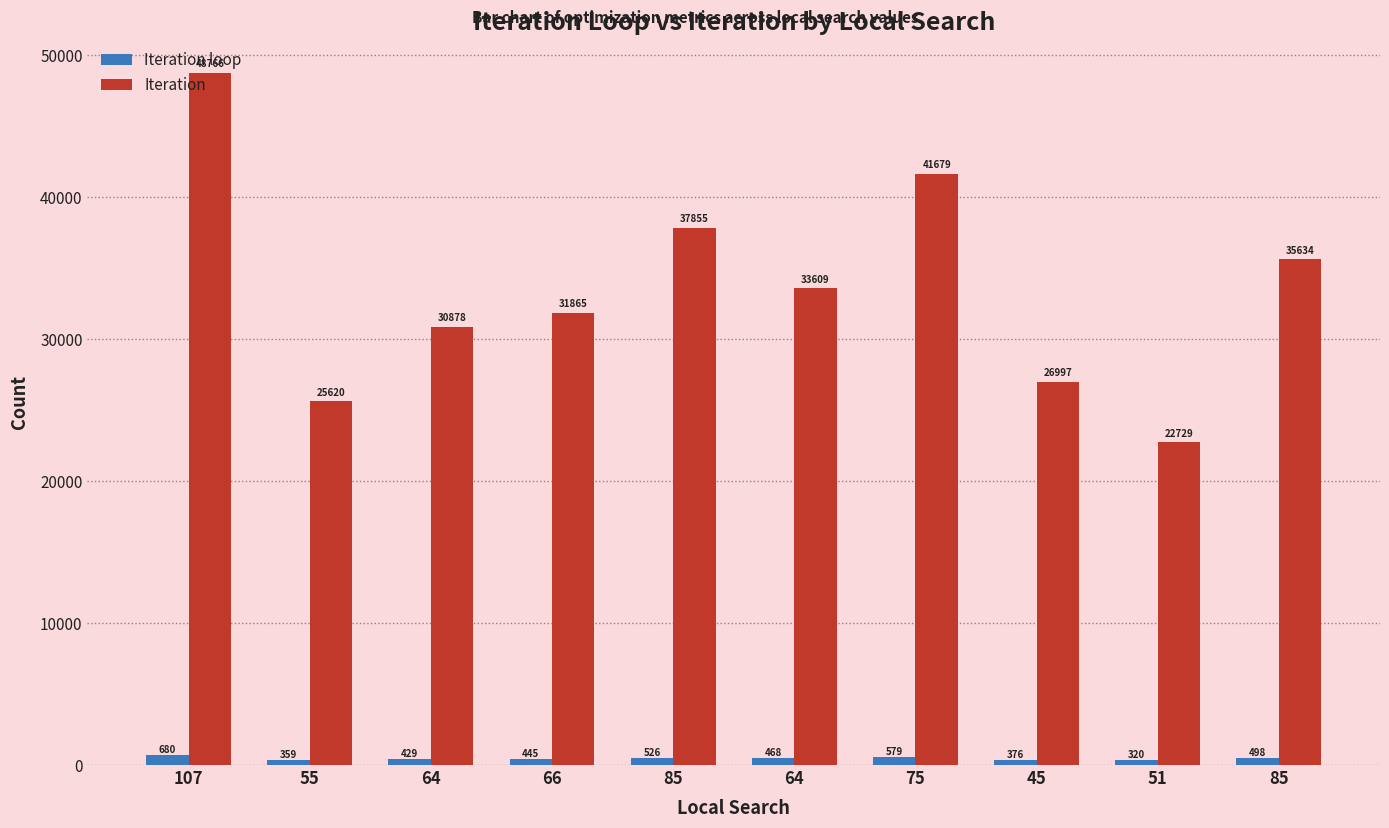

How many bars are there in total?

20